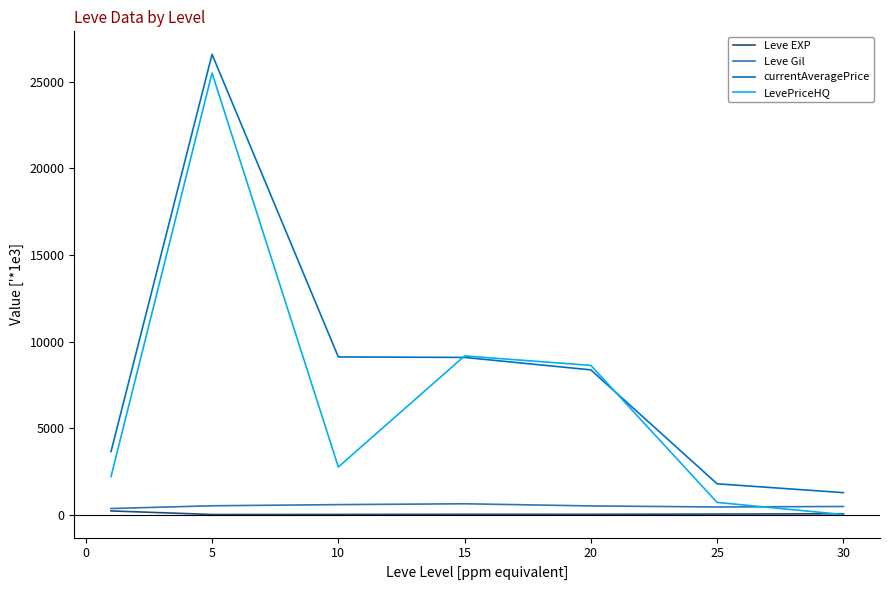

What is the maximum value shown in the chart?

26593.2